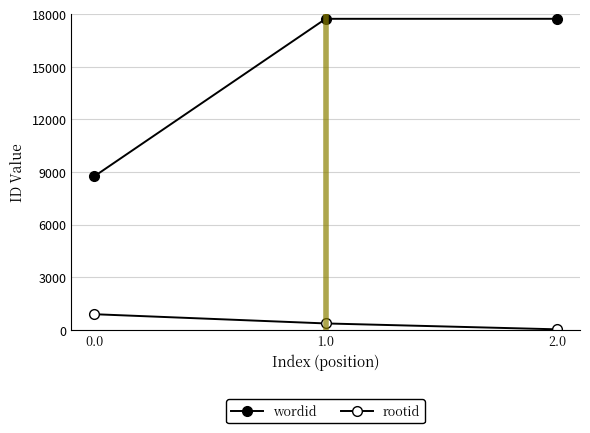

What is the total value across all series at 0.0?

9650